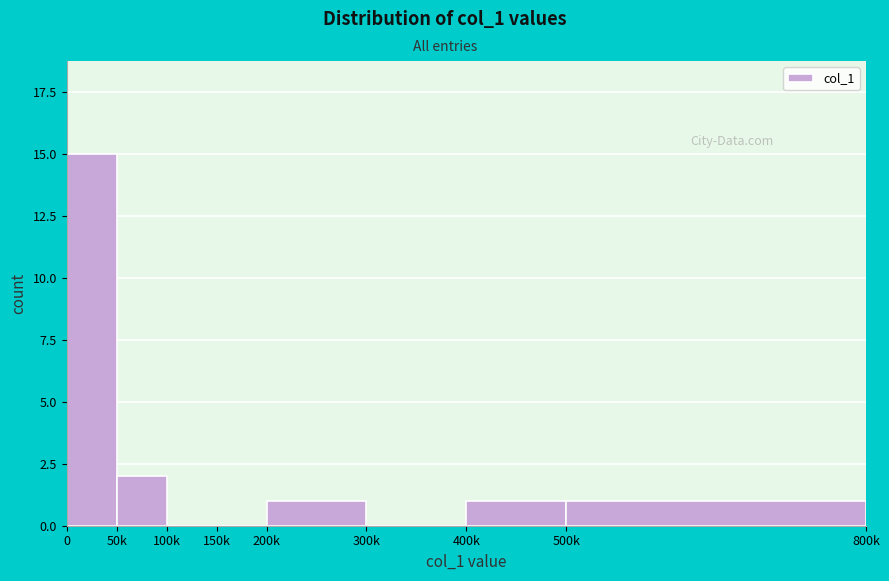

Reading left to right, extract all data points from this chart.

0=15	50k=2	100k=0	150k=0	200k=1	300k=0	400k=1	500k=1